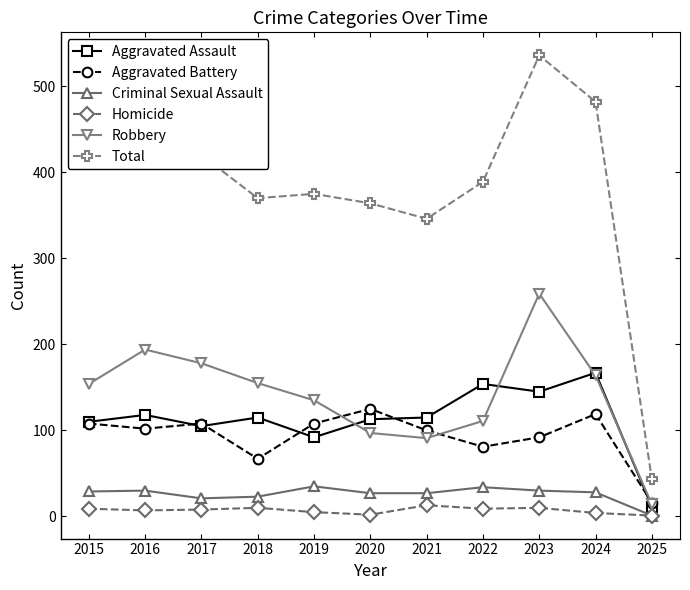

True or false: Aggravated Assault and Aggravated Battery cross at least once.

True